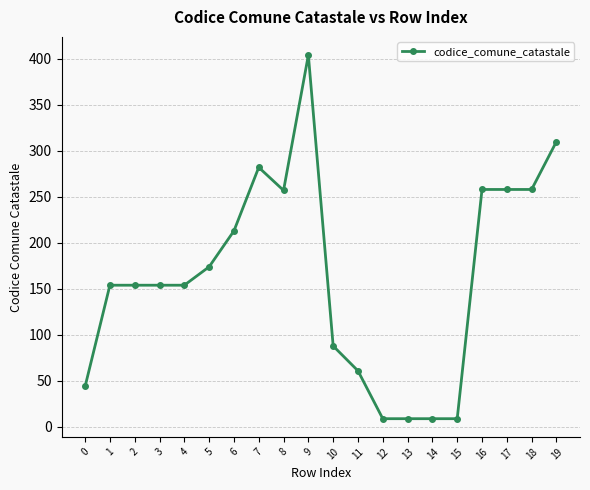

True or false: there are more than 1 points higher than both neighbors.

True